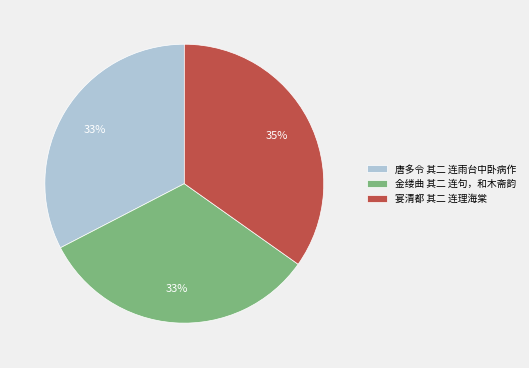

The 宴清都 其二 连理海棠 slice represents 35% of the pie. True or false?

True